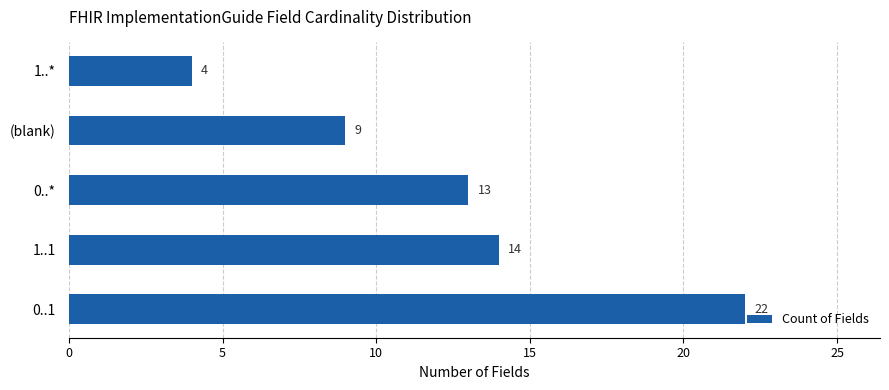

How many distinct data groups are displayed?

1